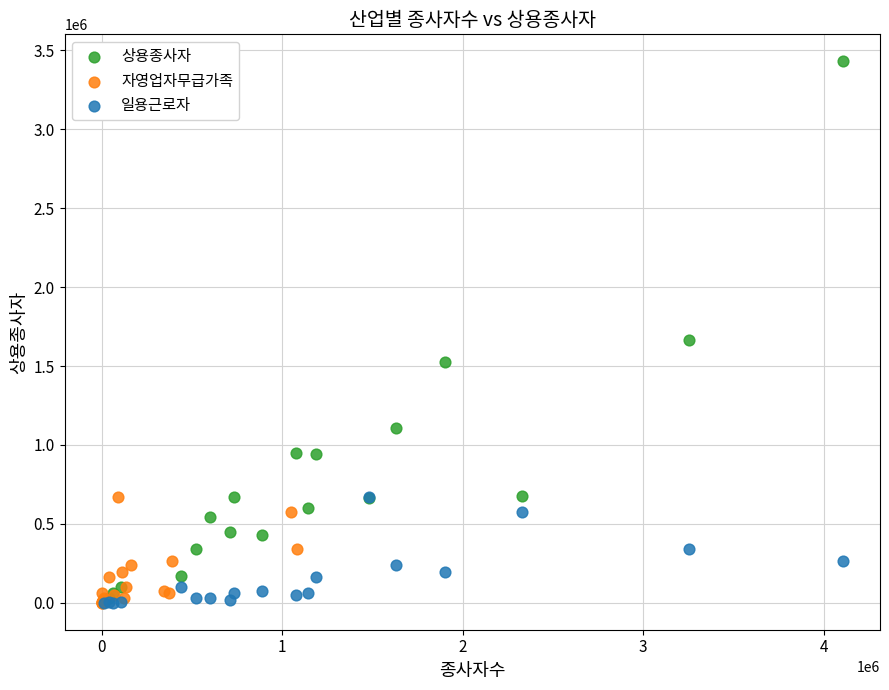

Which series has the widest spread of Y values?

상용종사자